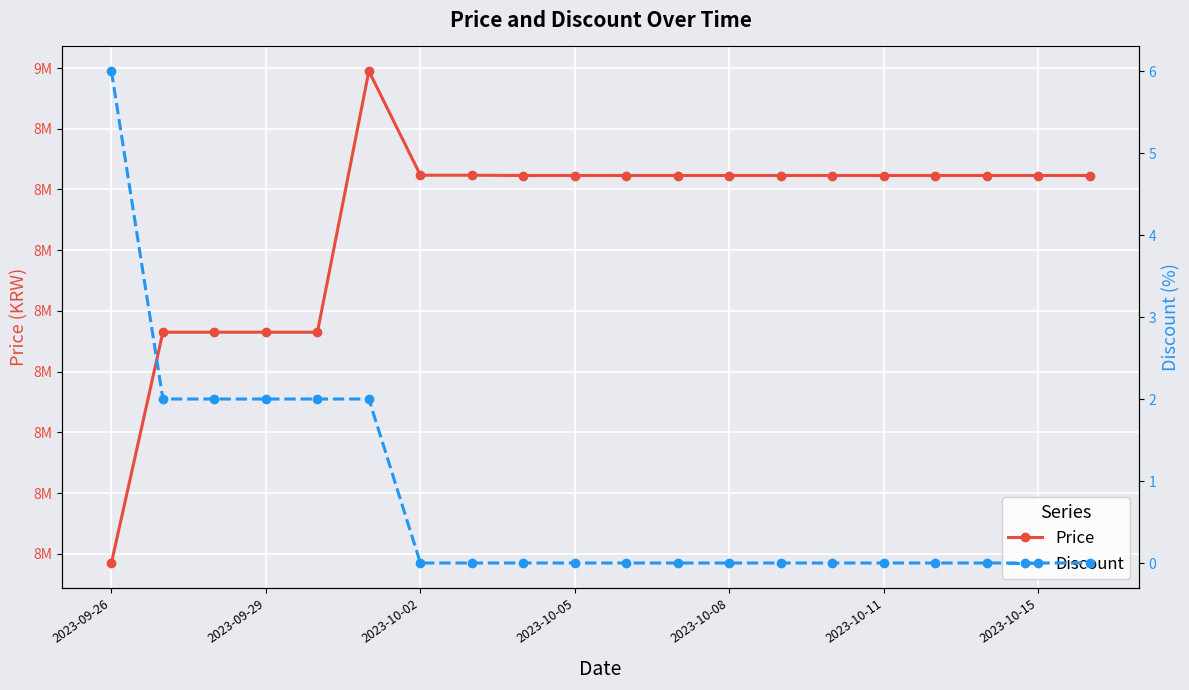

True or false: Discount and Price intersect in this chart.

False